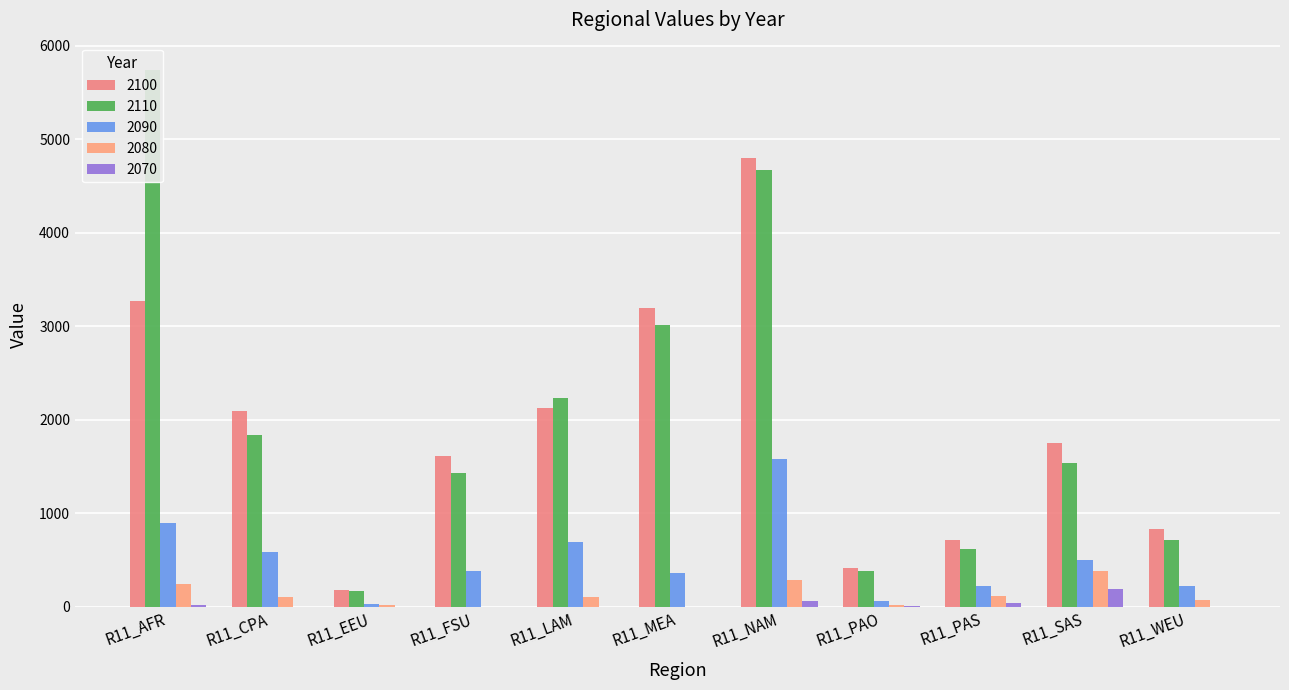

How many groups of bars are there?

11